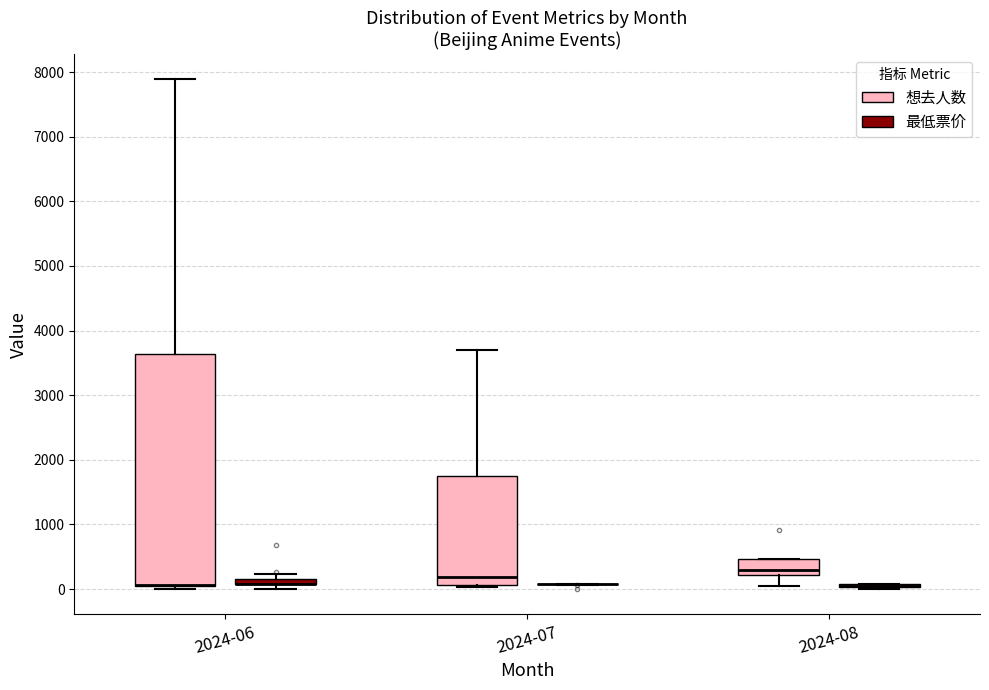

Which box is the tallest, from its lower edge to its upper edge?

2024-06 (想去人数)